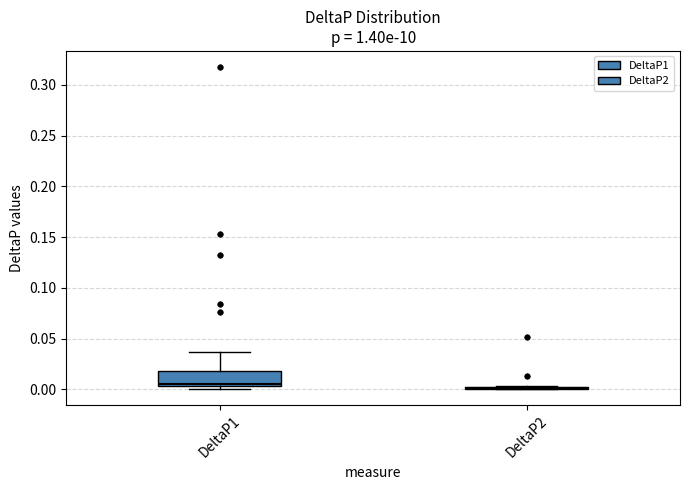

Which box is the tallest, from its lower edge to its upper edge?

DeltaP1